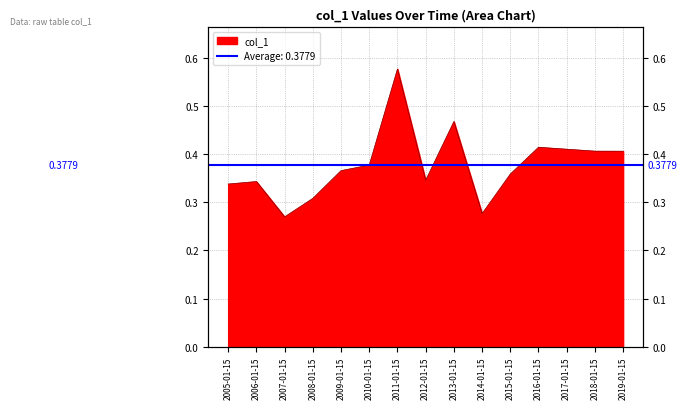

What is the label of the 13th point from the left?

2017-01-15